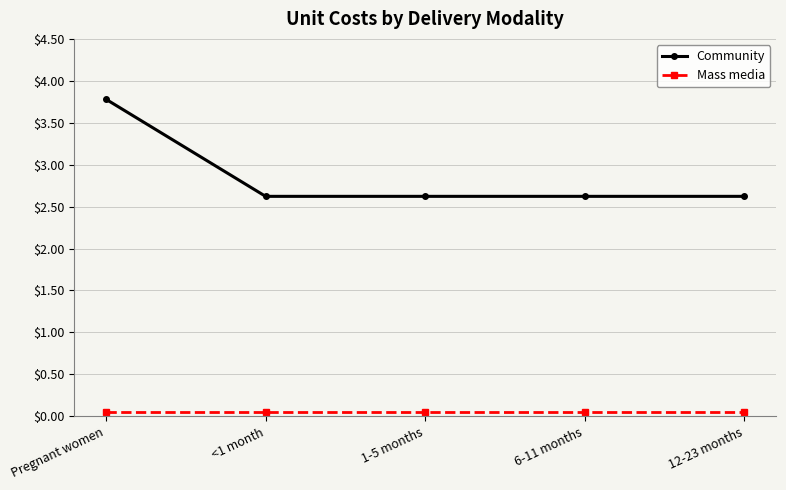

What position from the left is 6-11 months?

4